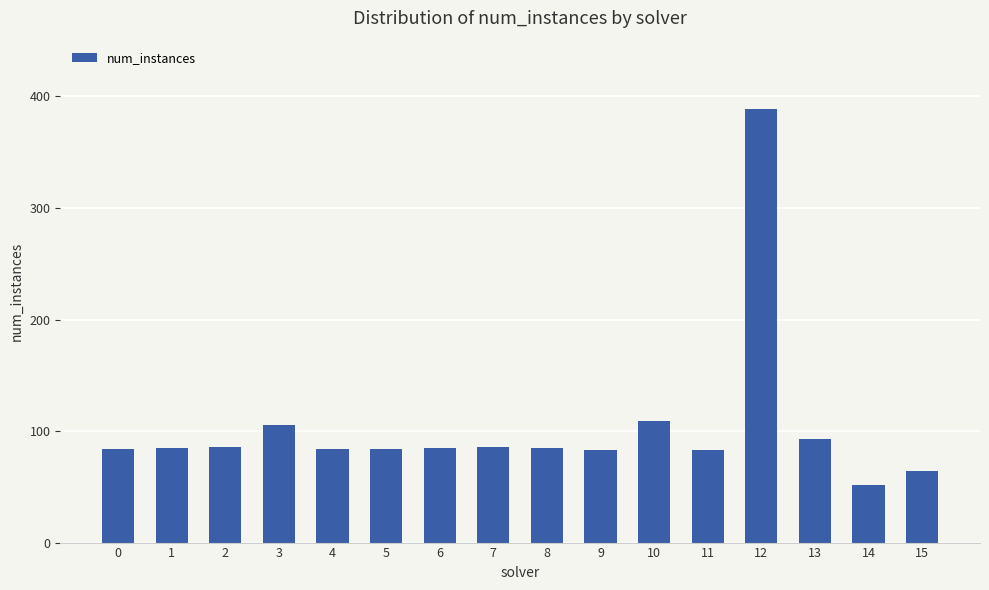

Is it true that the value at 15 is 18?

False